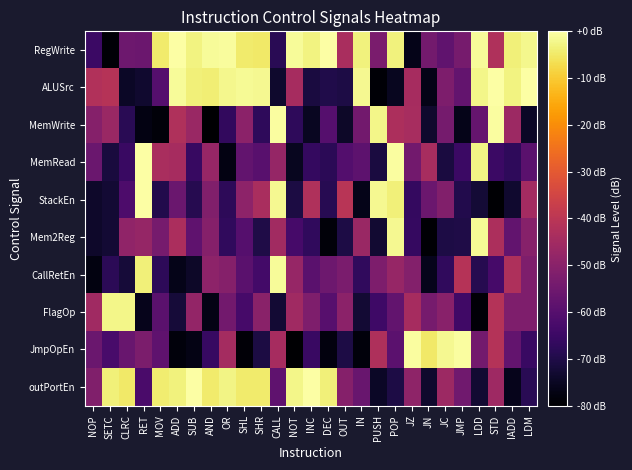

What is the spread (max minus min) of values at RET?

77.2